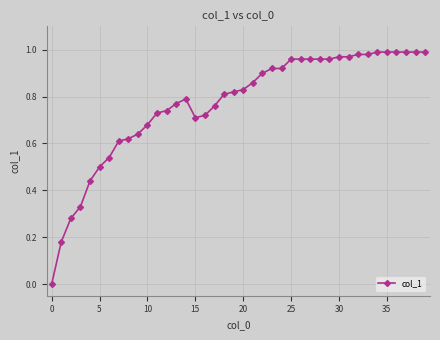

How many distinct data groups are displayed?

1